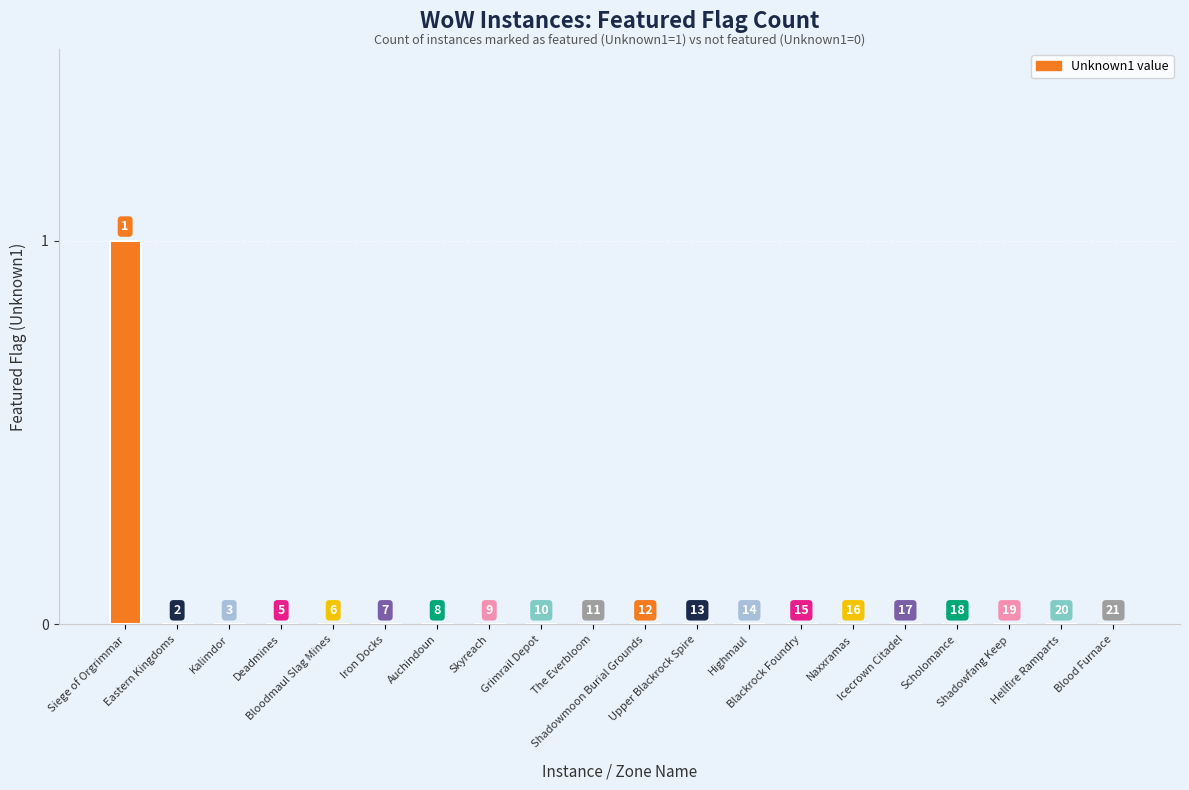

List the labels in order of value, smallest first.

Eastern Kingdoms, Kalimdor, Deadmines, Bloodmaul Slag Mines, Iron Docks, Auchindoun, Skyreach, Grimrail Depot, The Everbloom, Shadowmoon Burial Grounds, Upper Blackrock Spire, Highmaul, Blackrock Foundry, Naxxramas, Icecrown Citadel, Scholomance, Shadowfang Keep, Hellfire Ramparts, Blood Furnace, Siege of Orgrimmar